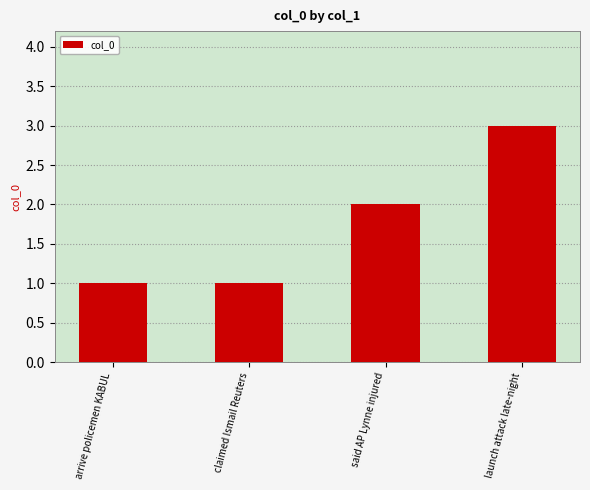

True or false: the data shows 1 at arrive policemen KABUL.

True